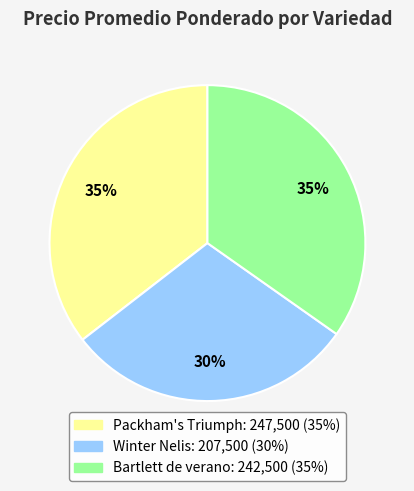

True or false: Packham's Triumph accounts for 35% of the total.

True